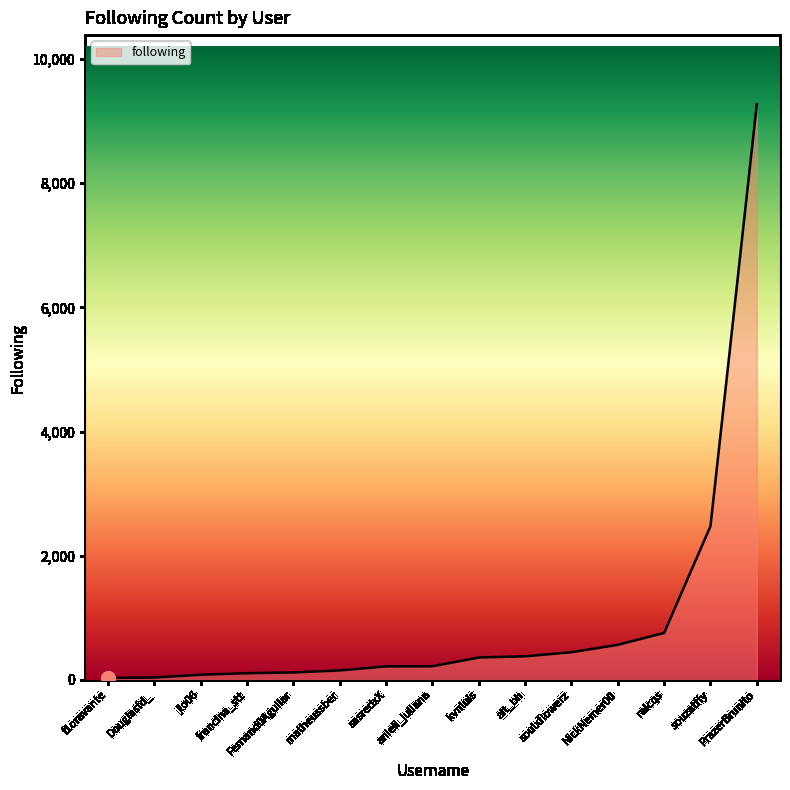

What is the average value?

1016